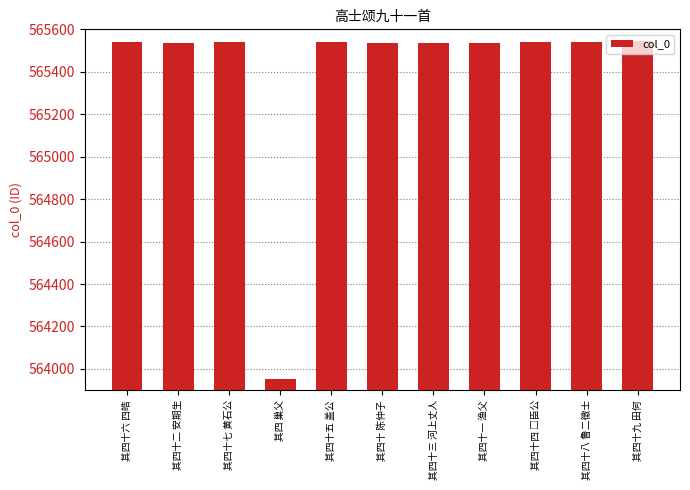

Count the number of data series in this chart.

1